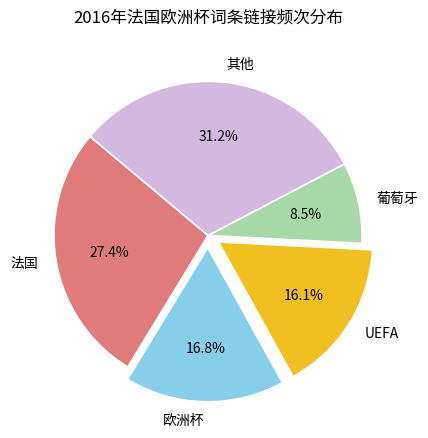

Between UEFA and 其他, which is larger?

其他